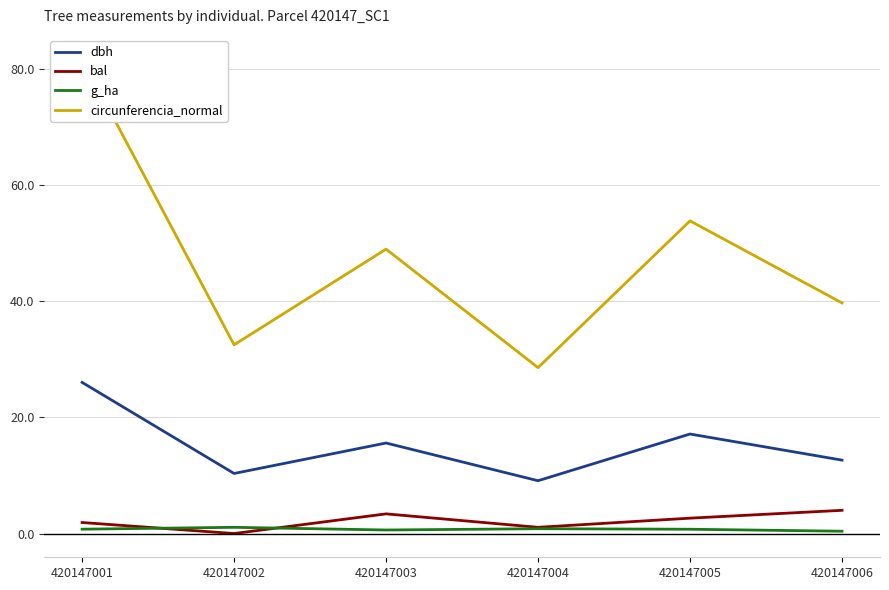

True or false: bal and circunferencia_normal cross at least once.

False